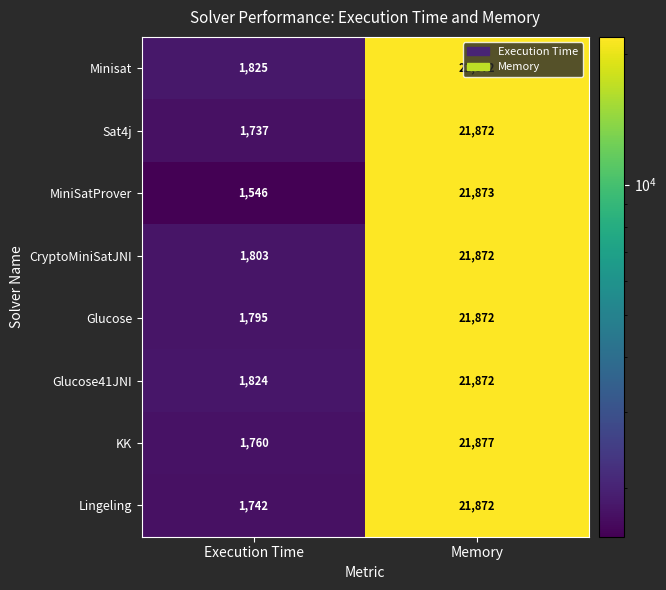

Read the CryptoMiniSatJNI value at Execution Time.

1803